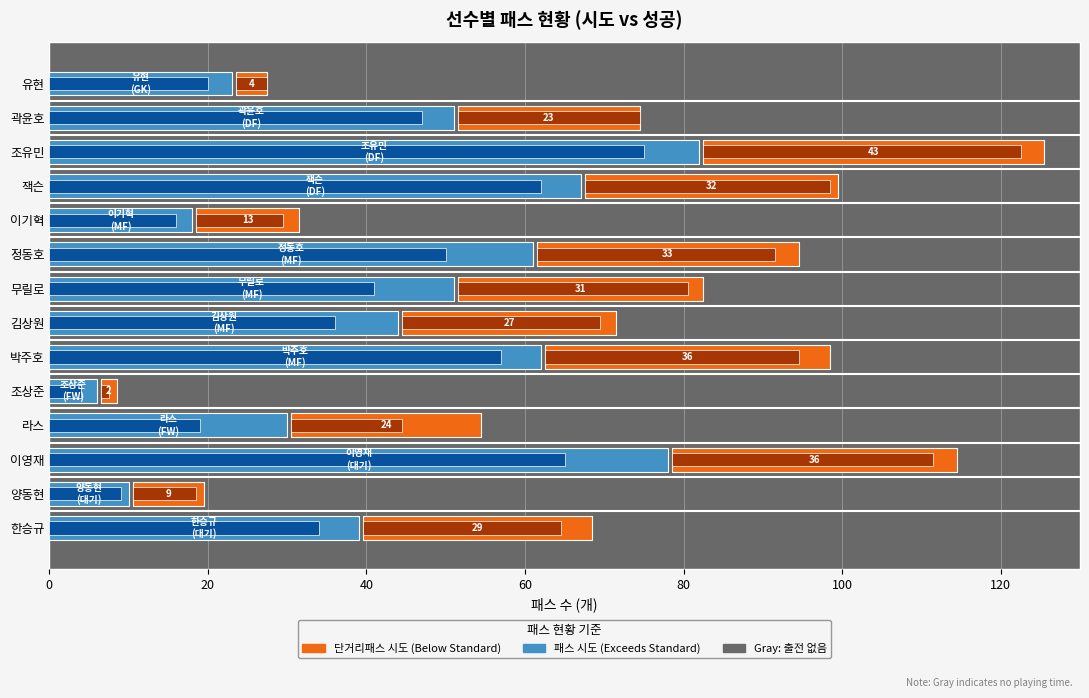

What position from the left is 양동현?

13